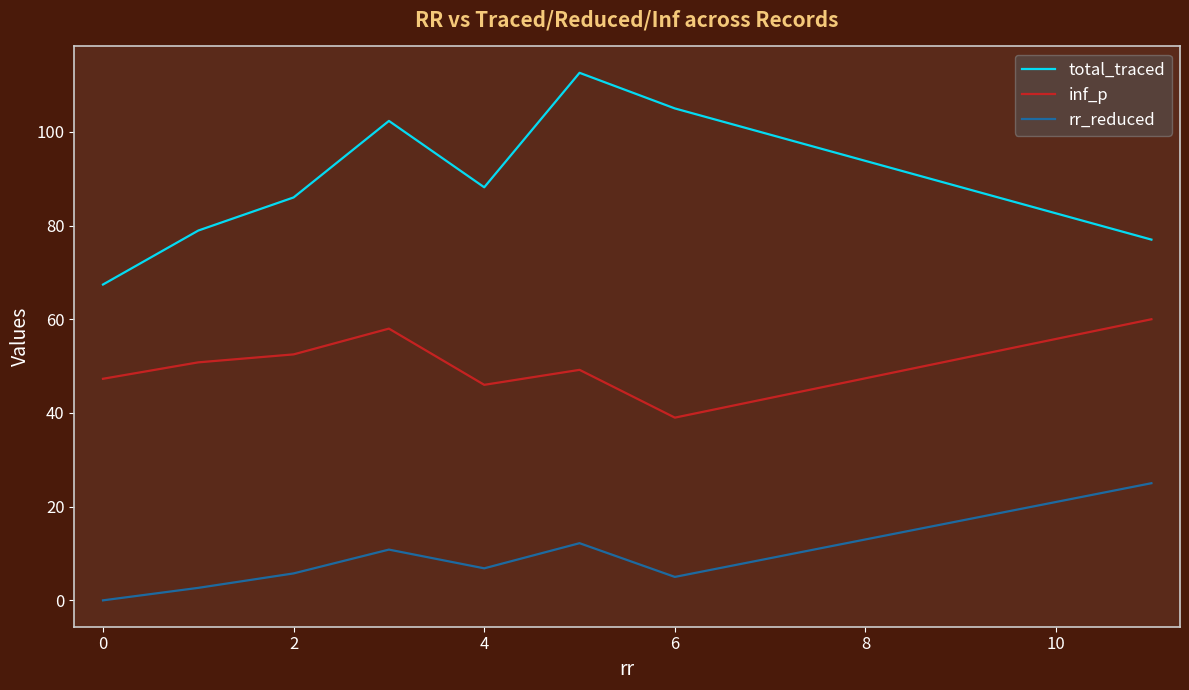

How many interior local peaks does the inf_p series have?

2